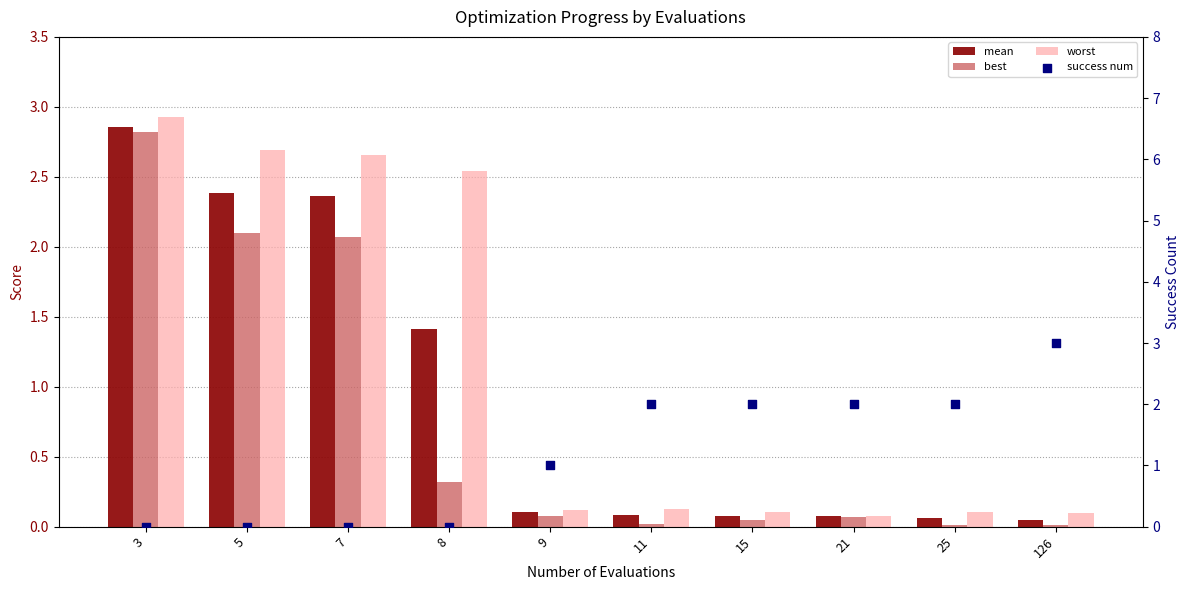

At which category is the sum across all series the highest?

3